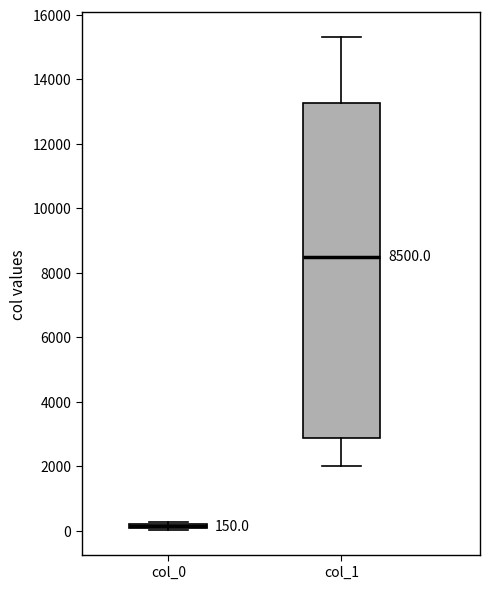

Comparing the boxes themselves (not the whiskers), which one is the tallest?

col_1